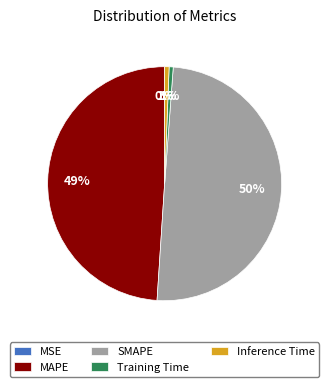

True or false: MAPE accounts for 36% of the total.

False